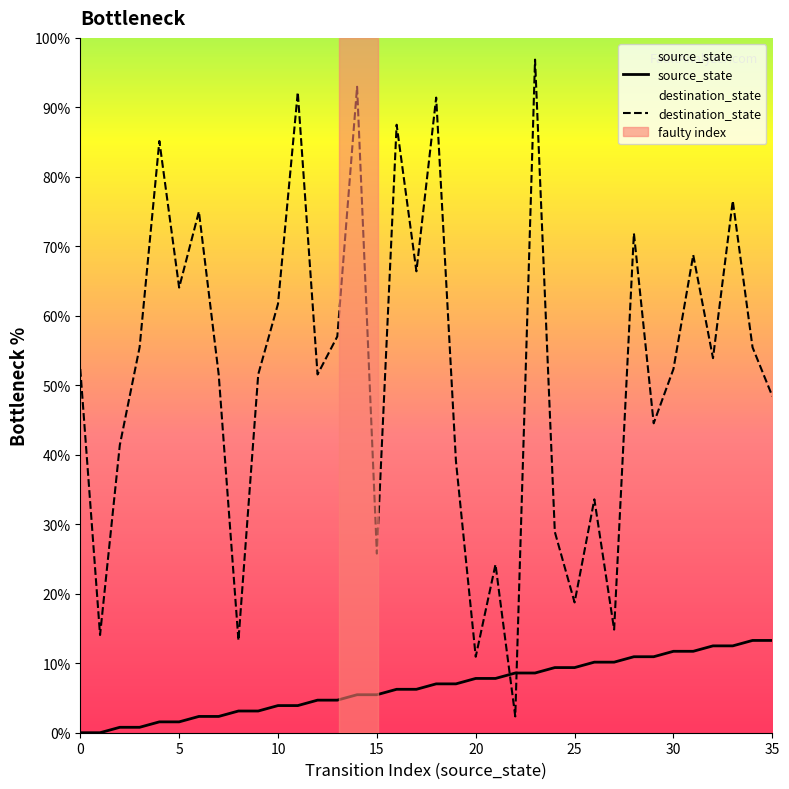

What are all the series names shown in the legend?

source_state, destination_state